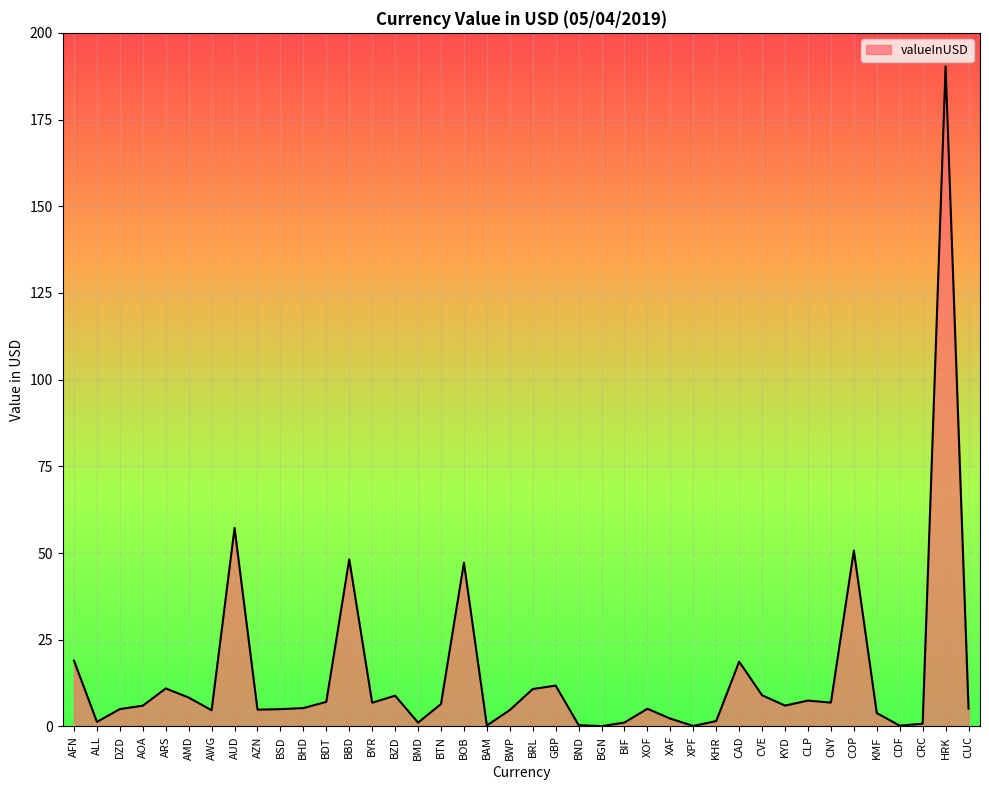

True or false: the data shows 14.2 at BOB.

False